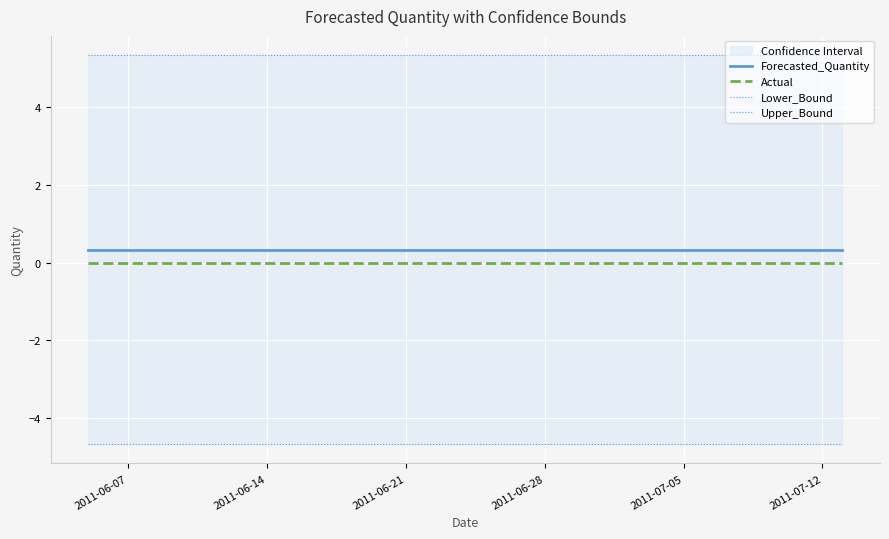

True or false: Forecasted_Quantity and Actual cross at least once.

False